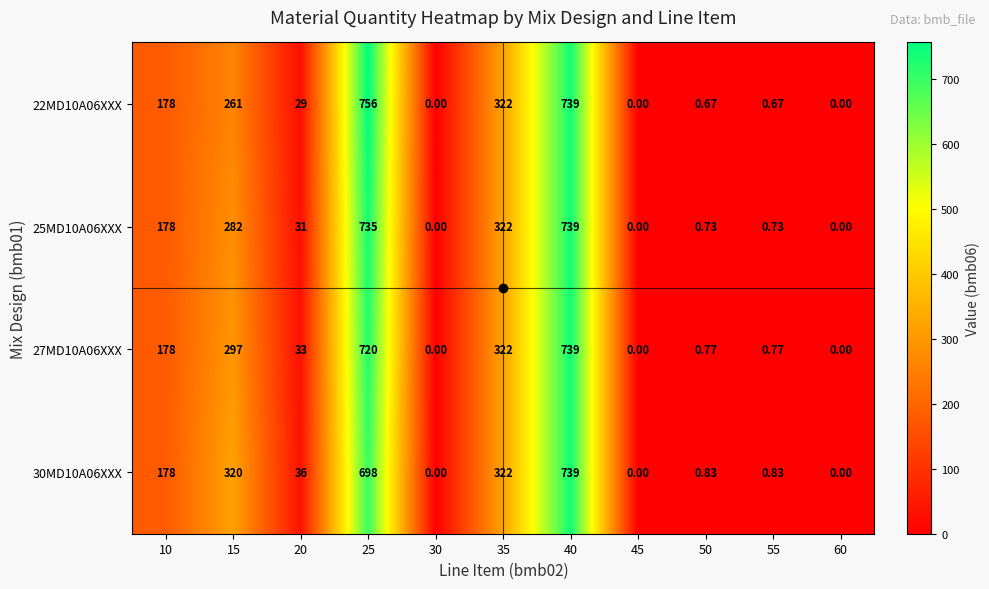

Is the value of 25MD10A06XXX at 55 greater than the value of 27MD10A06XXX at 30?

Yes